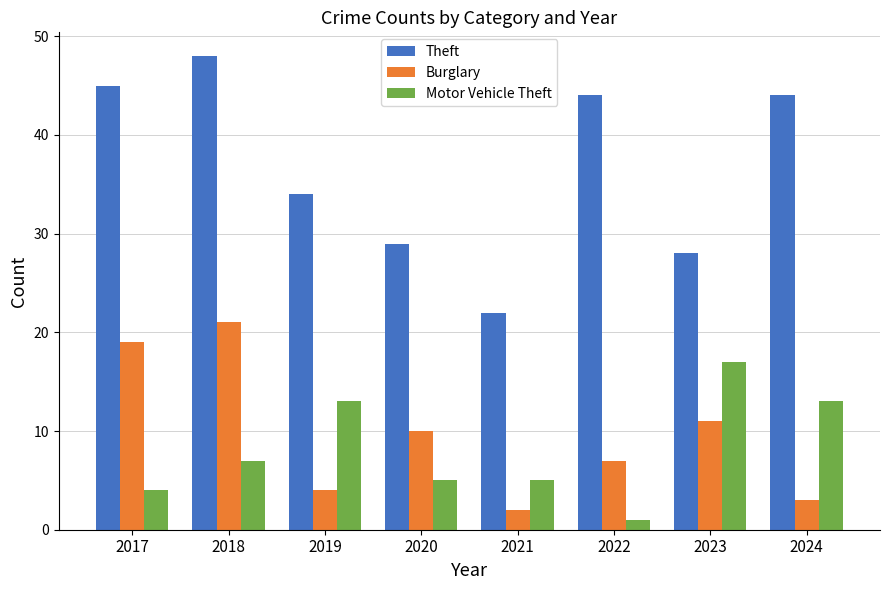

At which label does Burglary first exceed 10?

2017